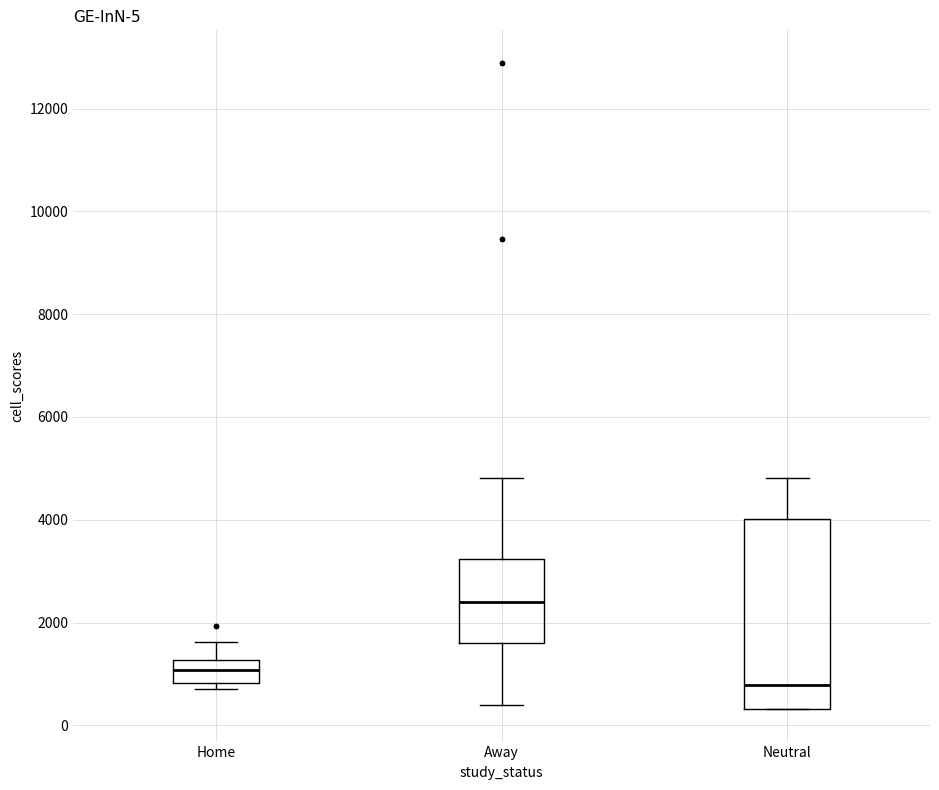

Which box is the tallest, from its lower edge to its upper edge?

Neutral